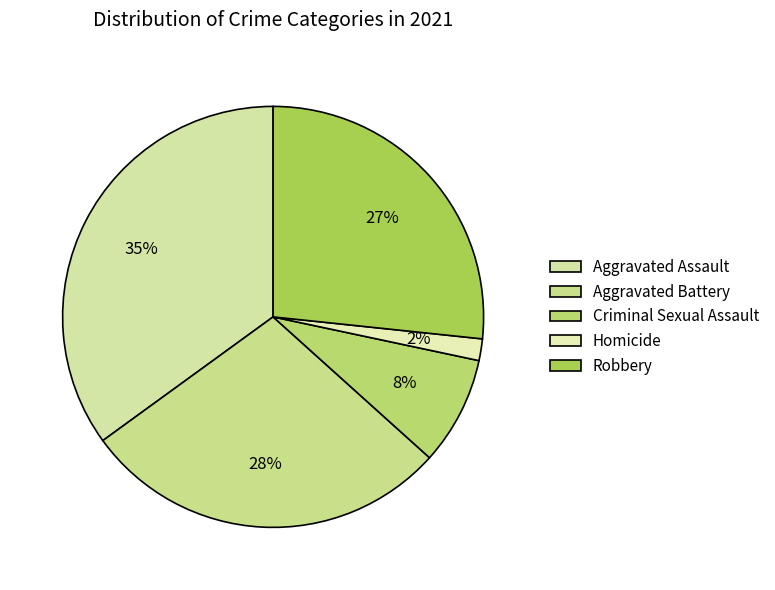

Is there a majority slice in this chart?

No